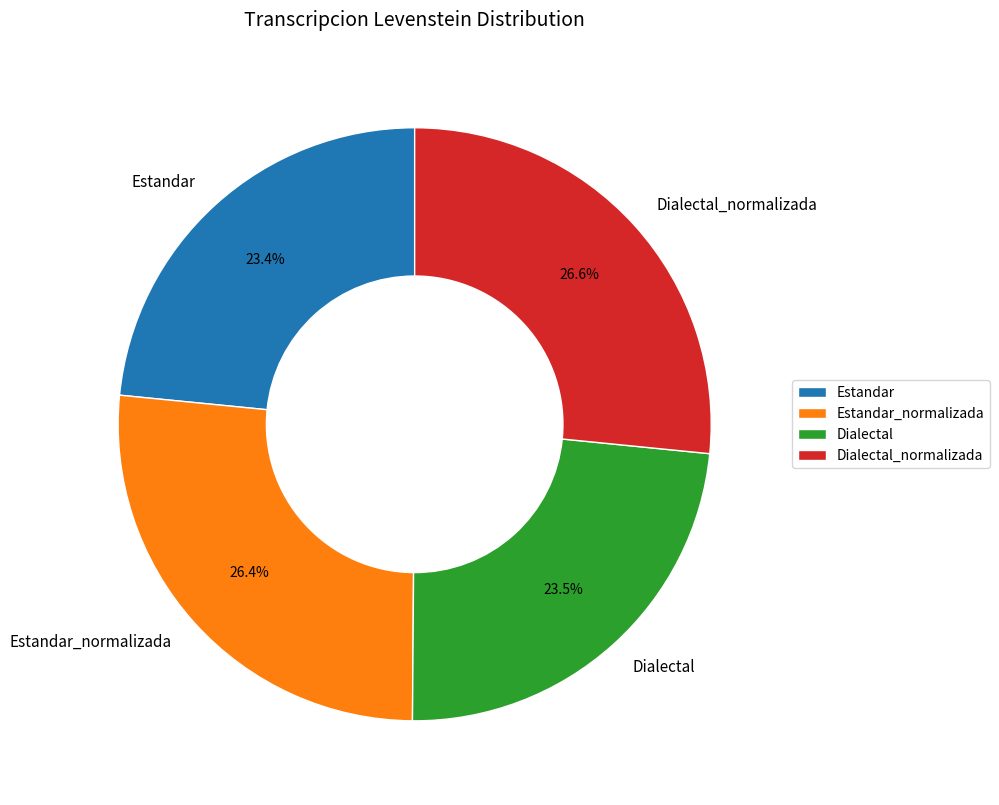

Approximately how many times larger is the value at Dialectal compared to Dialectal_normalizada?

0.9